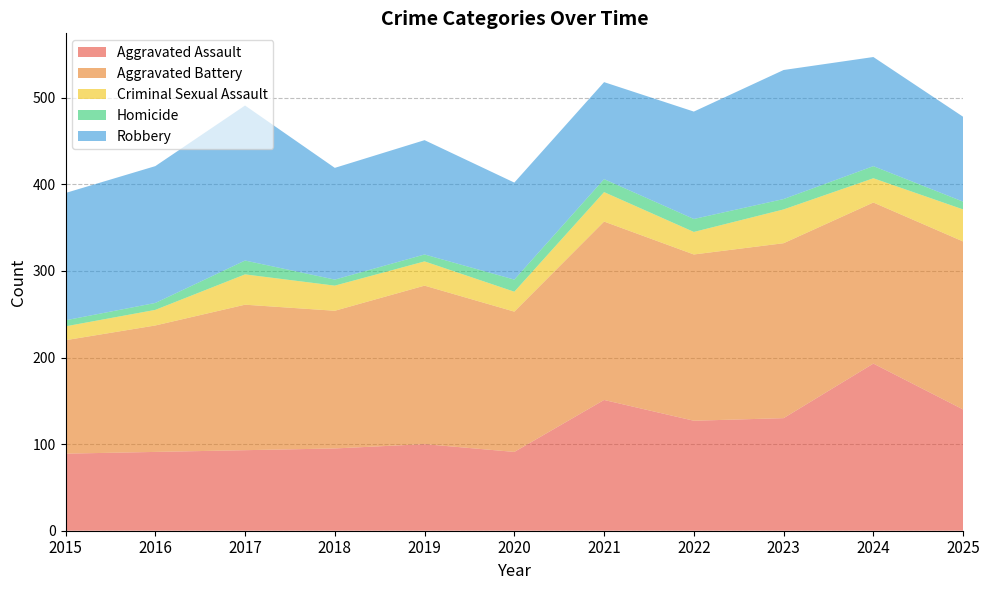

Reading left to right, list all the values displayed in this chart.

Aggravated Assault: 2015=89	2016=91	2017=93	2018=95	2019=100	2020=91	2021=151	2022=127	2023=130	2024=193	2025=140
Aggravated Battery: 2015=131	2016=146	2017=168	2018=159	2019=183	2020=162	2021=206	2022=192	2023=202	2024=186	2025=194
Criminal Sexual Assault: 2015=16	2016=18	2017=35	2018=29	2019=28	2020=23	2021=34	2022=26	2023=39	2024=28	2025=37
Homicide: 2015=7	2016=8	2017=16	2018=7	2019=8	2020=14	2021=15	2022=15	2023=12	2024=14	2025=9
Robbery: 2015=147	2016=158	2017=179	2018=129	2019=132	2020=112	2021=112	2022=124	2023=149	2024=126	2025=98